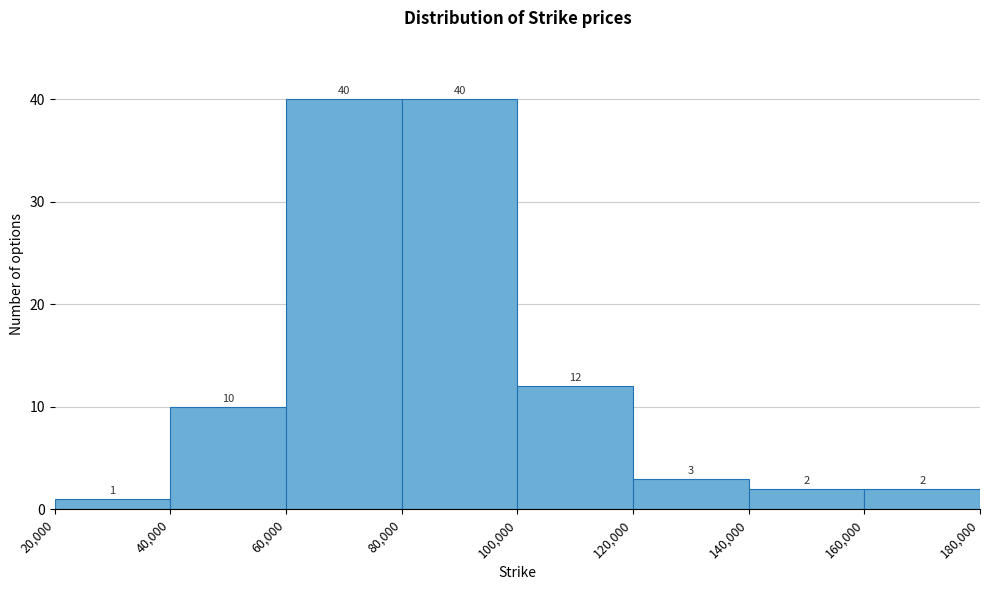

What is the height of the bar covering 120,000 to 140,000 on the x-axis?

3